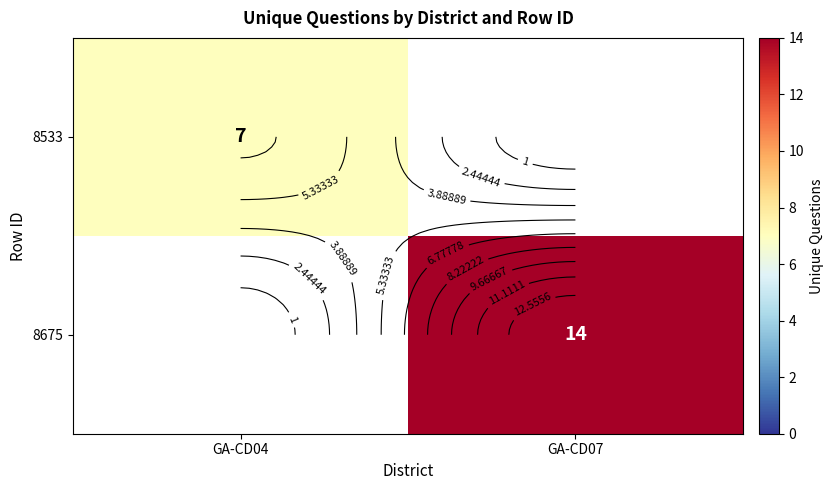

What is the difference between the 8675 values at GA-CD04 and GA-CD07?

14